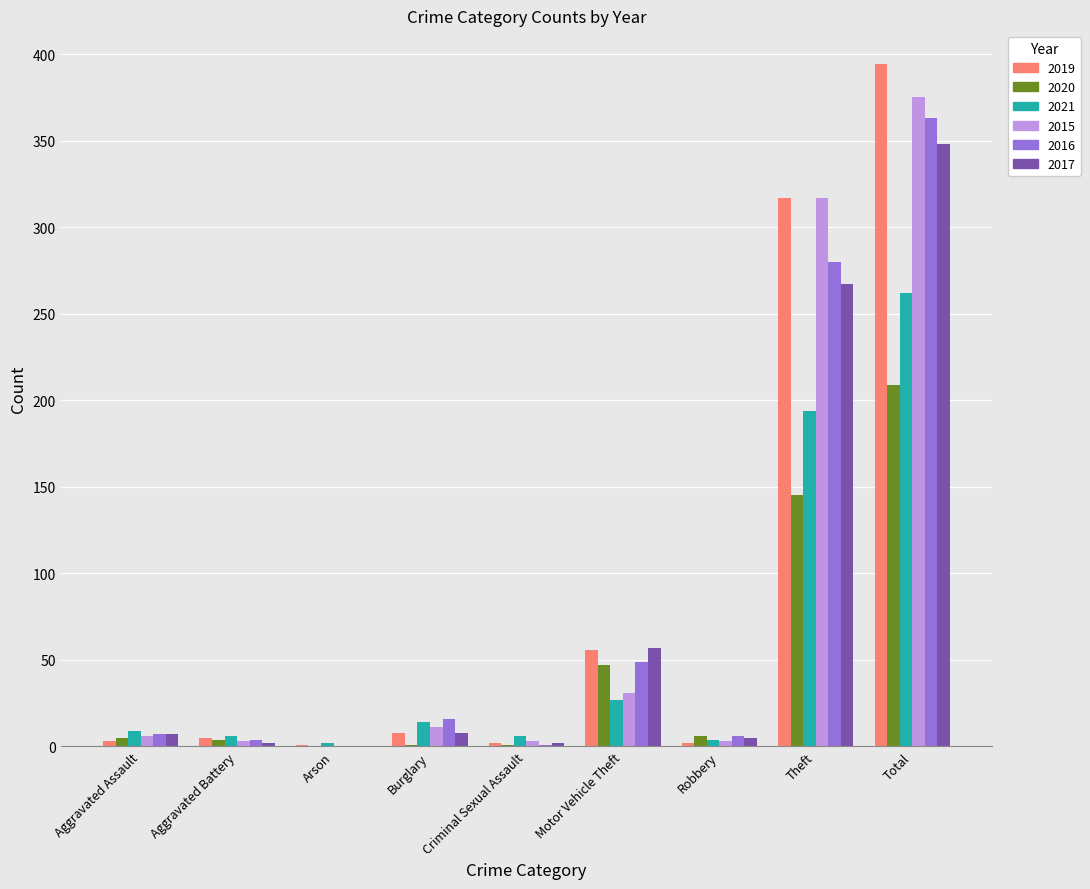

Does the chart contain stacked bars?

No